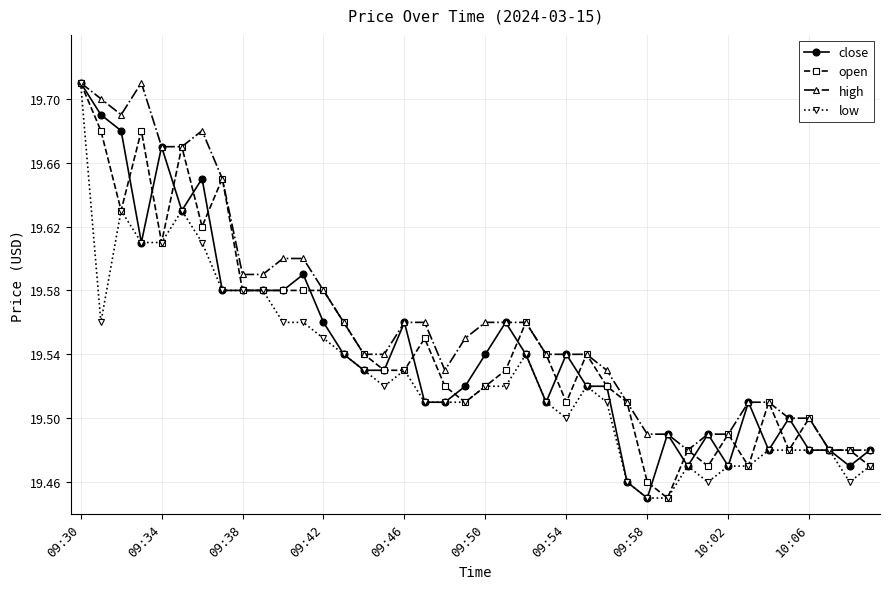

True or false: high has more than 1 points higher than both neighbors.

True